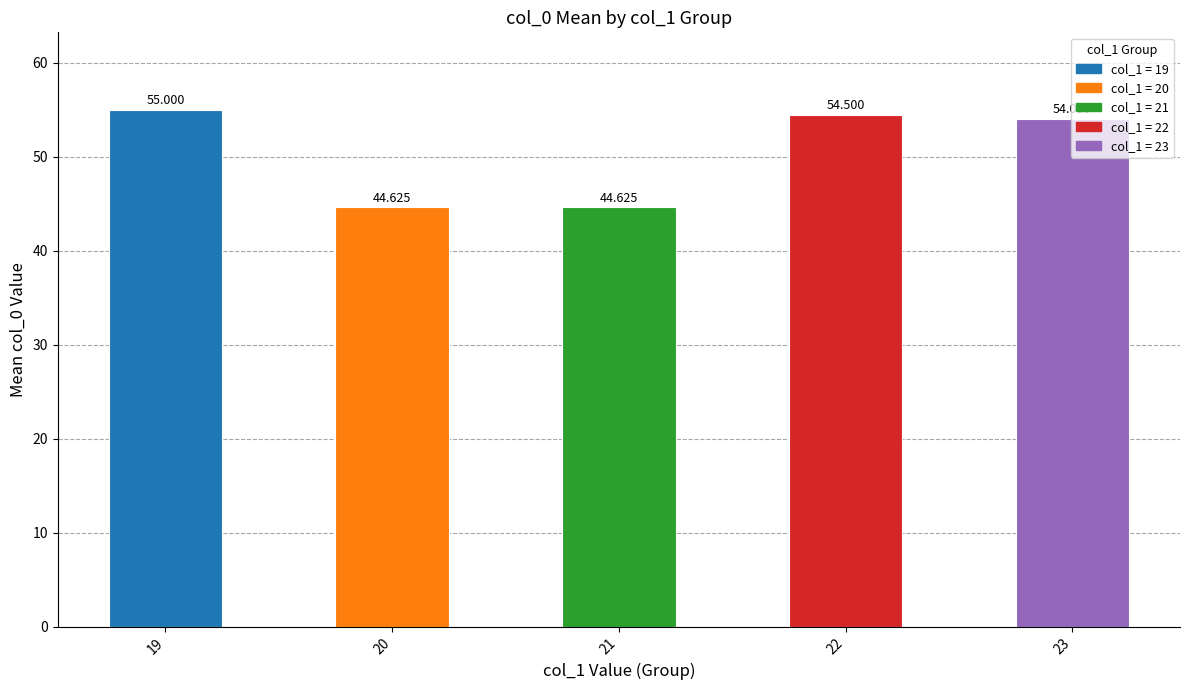

How many bars are there in total?

5